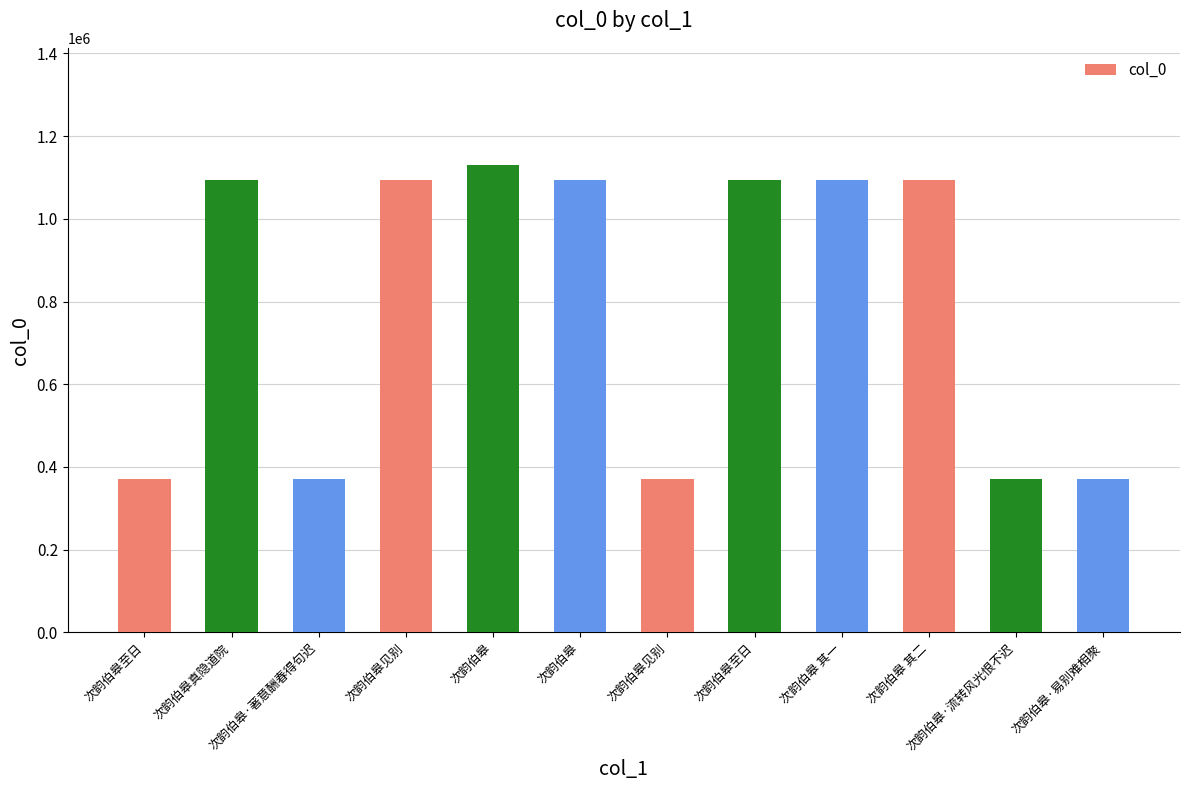

What is the ratio of the value at 次韵伯皋 to the value at 次韵伯皋 其一?

1.0